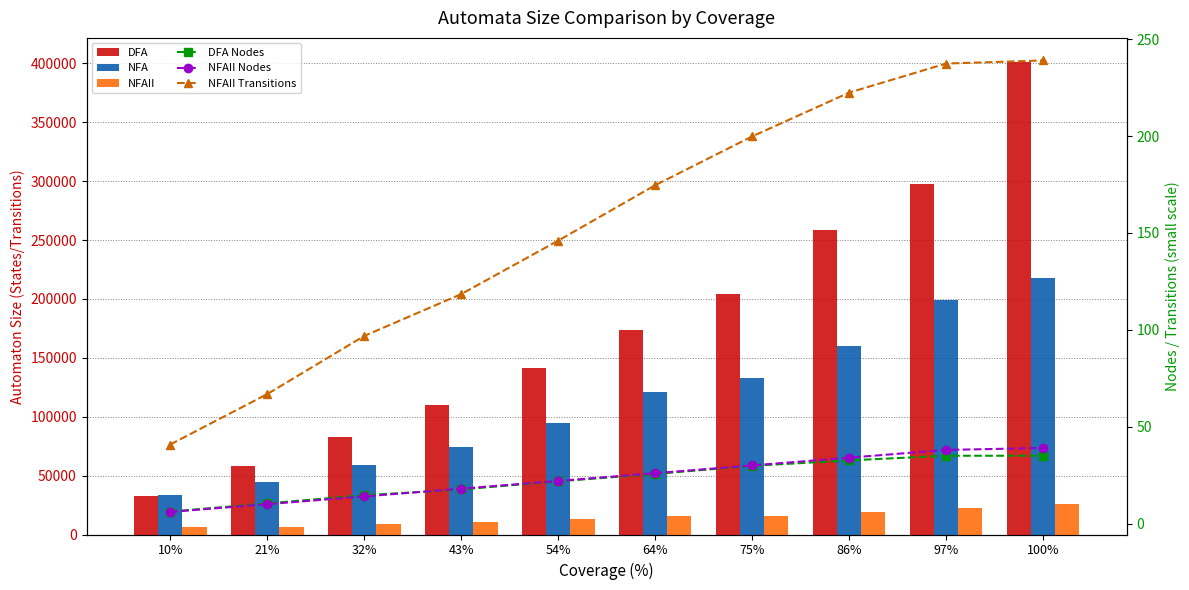

What position from the left is 10%?

1